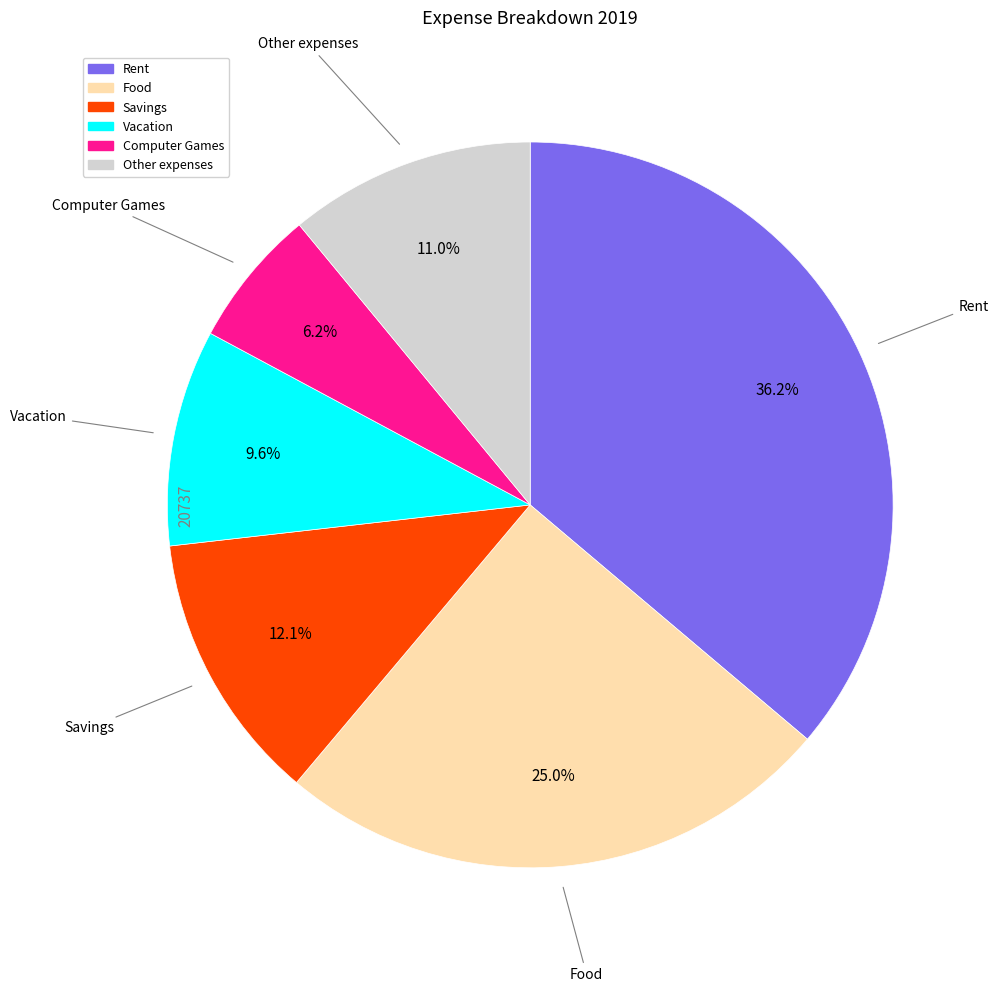

Does any single category account for the majority?

No